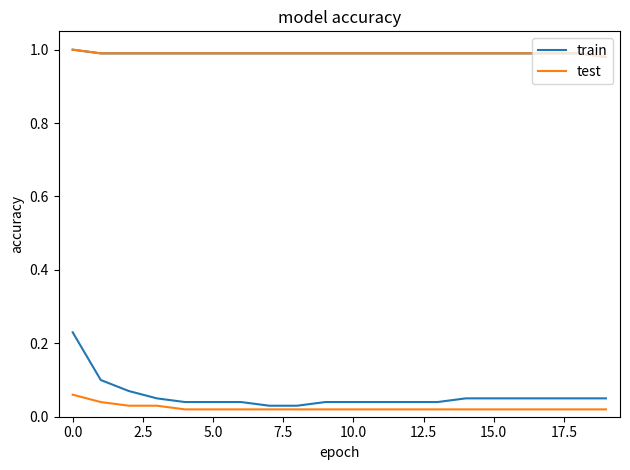

Reading left to right, extract all data points from this chart.

train: 0.2	0.1	0.1	0.1	0.0	0.0	0.0	0.0	0.0	0.0	0.0	0.0	0.0	0.0	0.1	0.1	0.1	0.1	0.1	0.1
test: 0.1	0.0	0.0	0.0	0.0	0.0	0.0	0.0	0.0	0.0	0.0	0.0	0.0	0.0	0.0	0.0	0.0	0.0	0.0	0.0